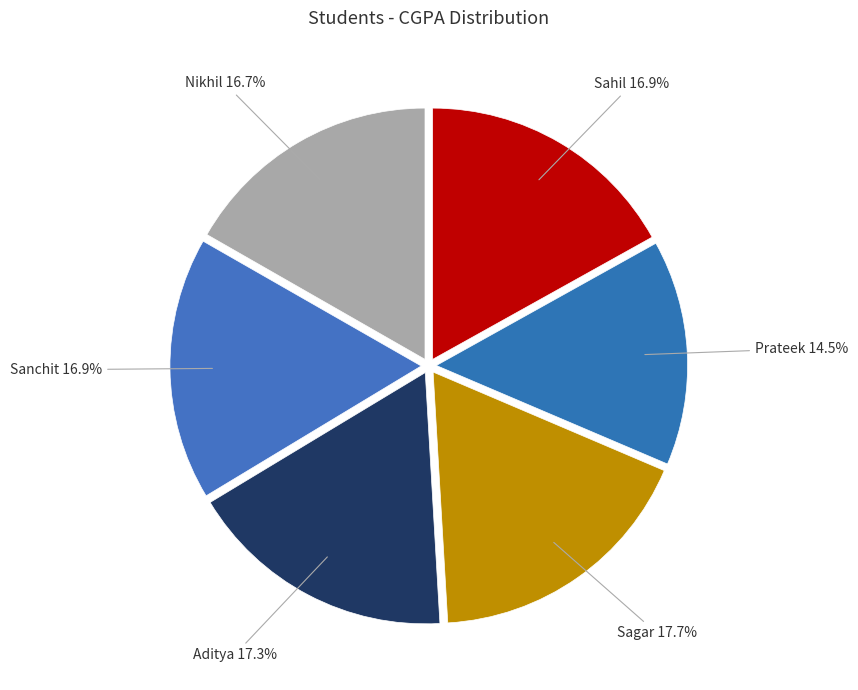

Which category has the smallest portion of the pie?

Prateek